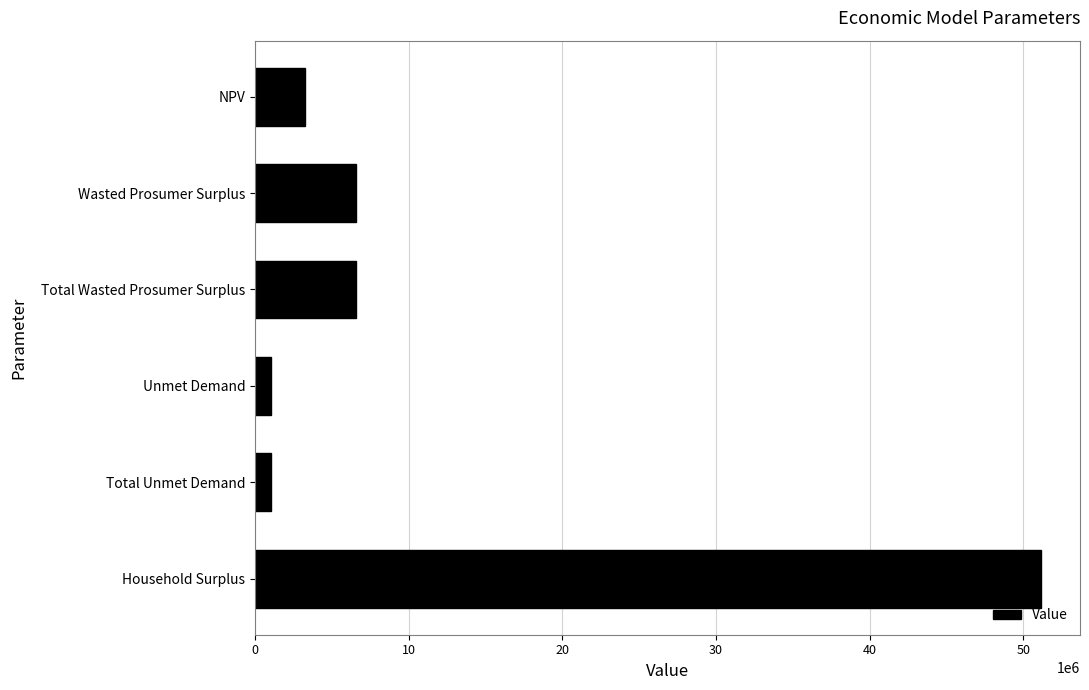

Are the bars horizontal?

Yes